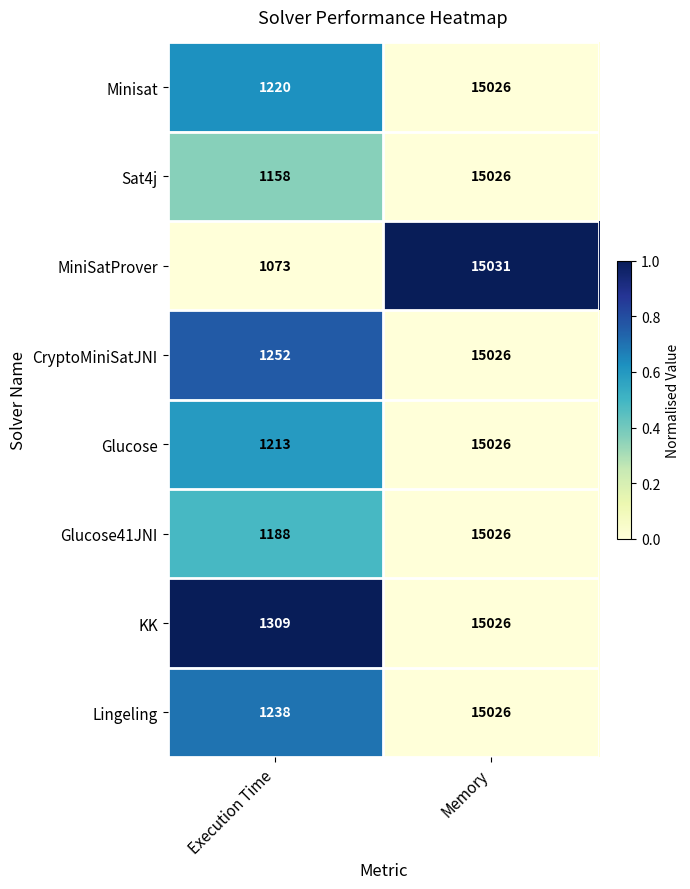

The Glucose41JNI series shows 15026 at Memory. True or false?

True